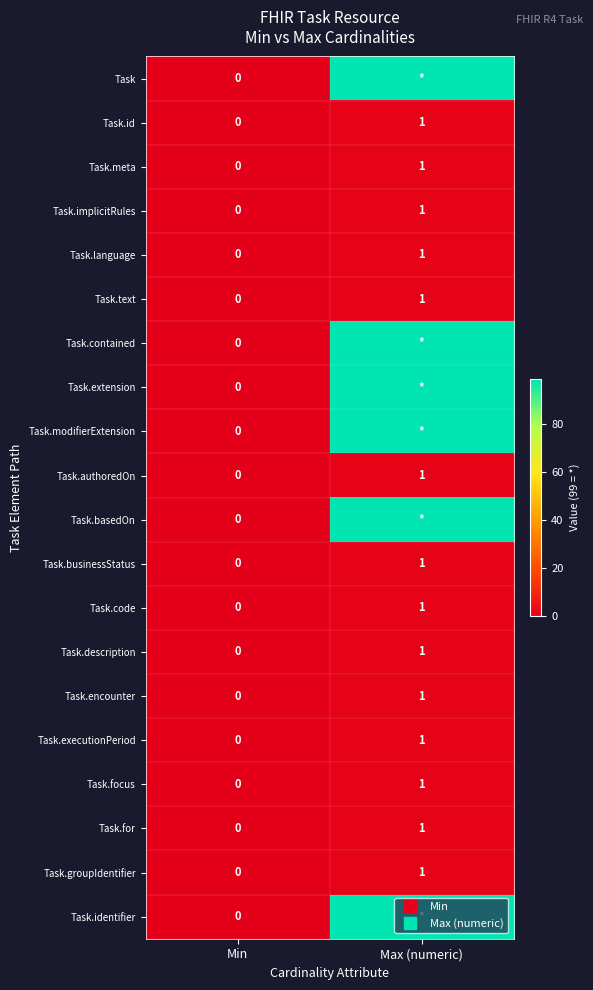

At which category does the chart reach its peak across all series?

Max (numeric)